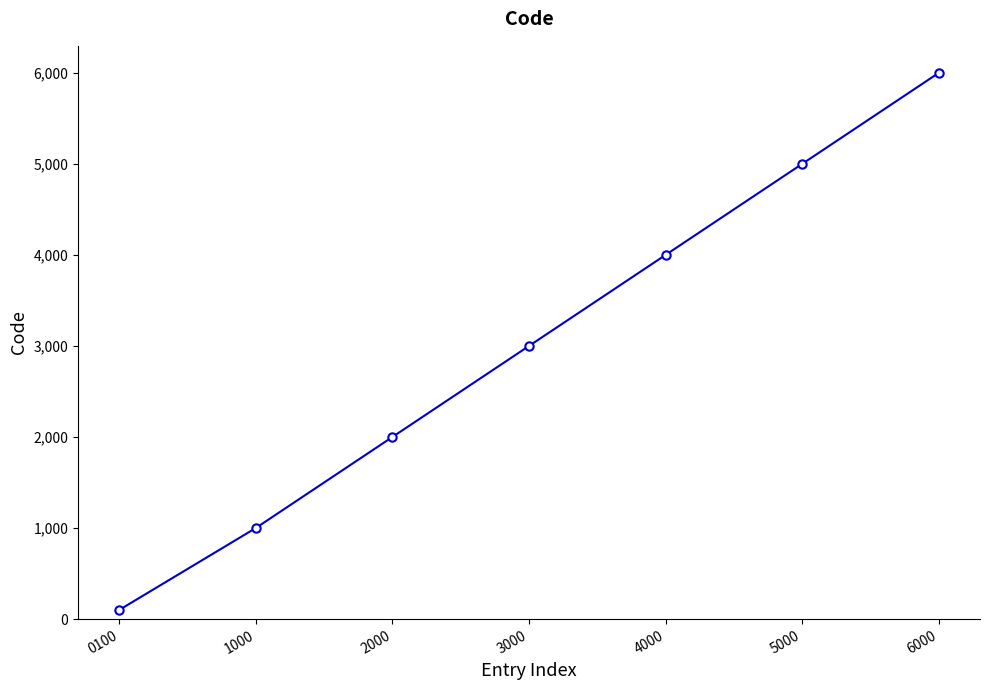

What is the ratio of the value at 5000 to the value at 3000?

1.7